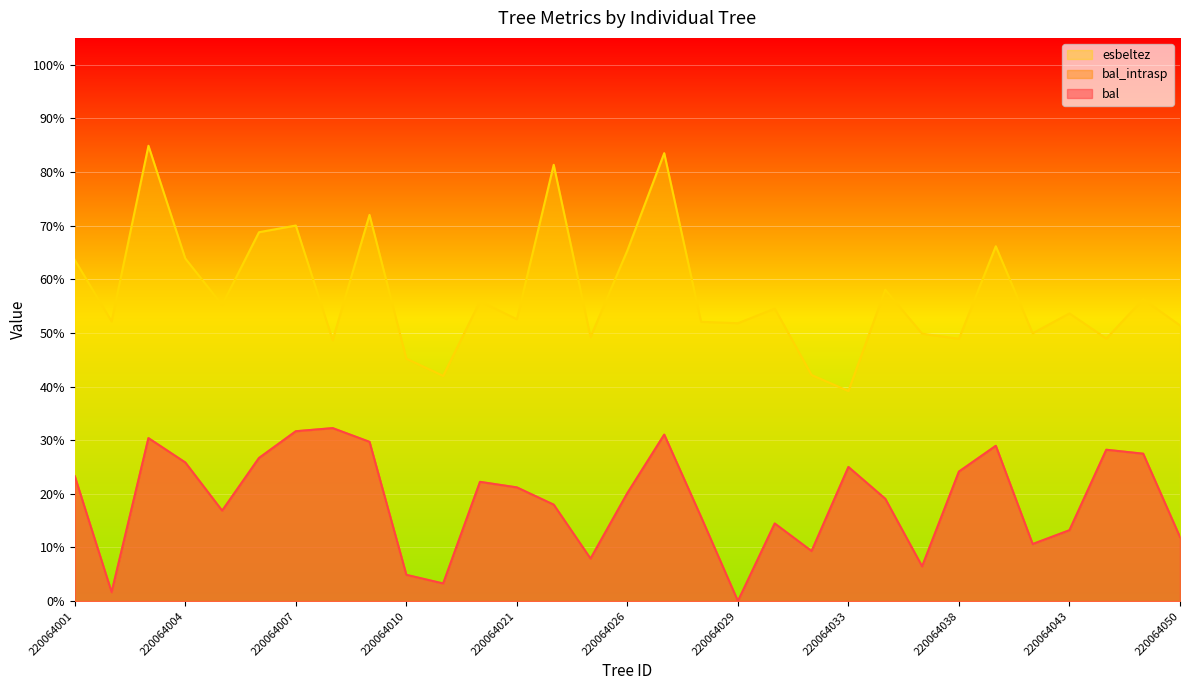

True or false: bal_intrasp has more than 2 interior local peaks.

True